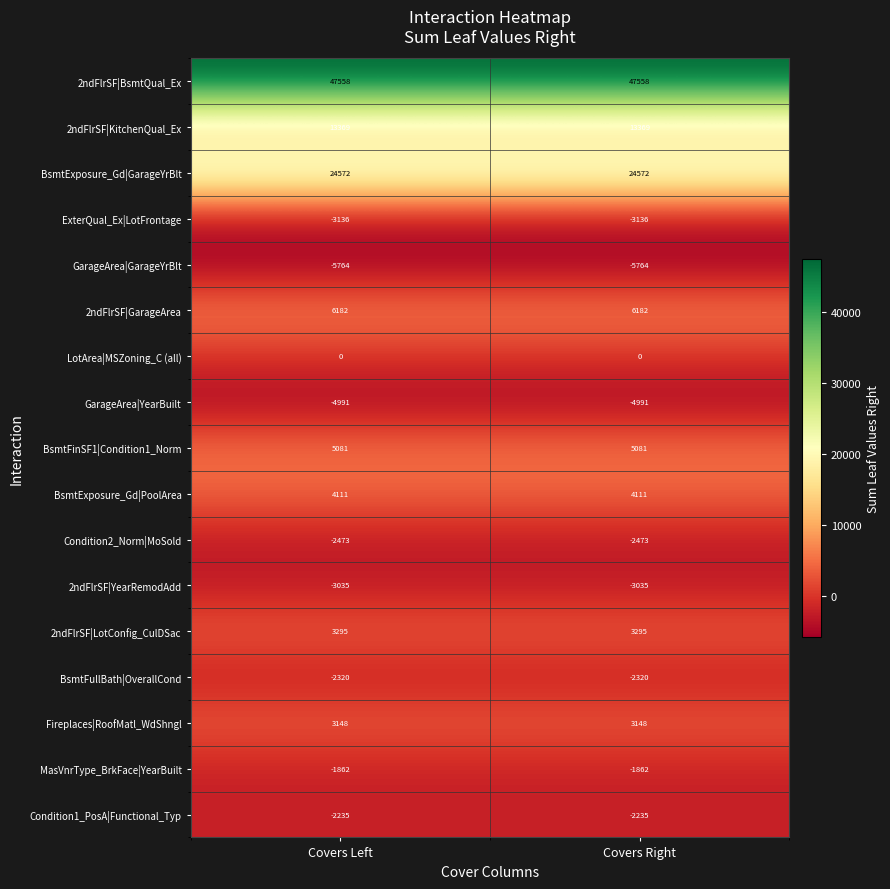

What is the sum of all Condition2_Norm|MoSold values?

-4946